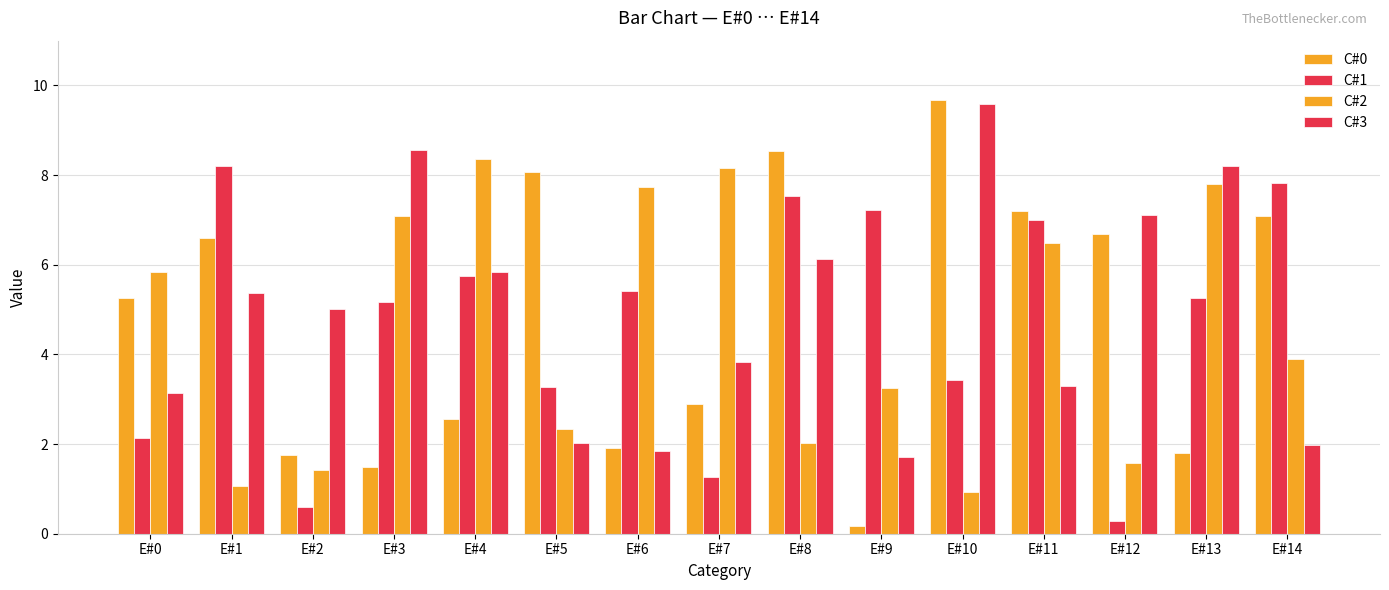

How many data points in C#1 are less than 5?

6